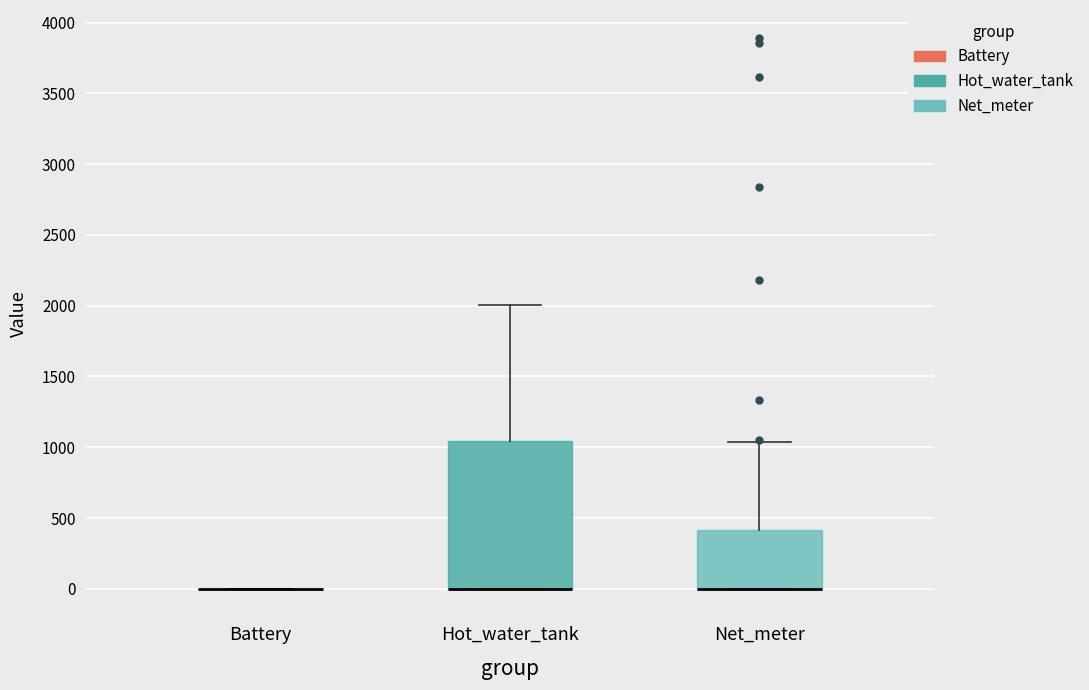

Where is the lower edge of the box for Hot_water_tank on the y-axis? The values are not printed on the chart, so give them approximately, as read against the axis.

0